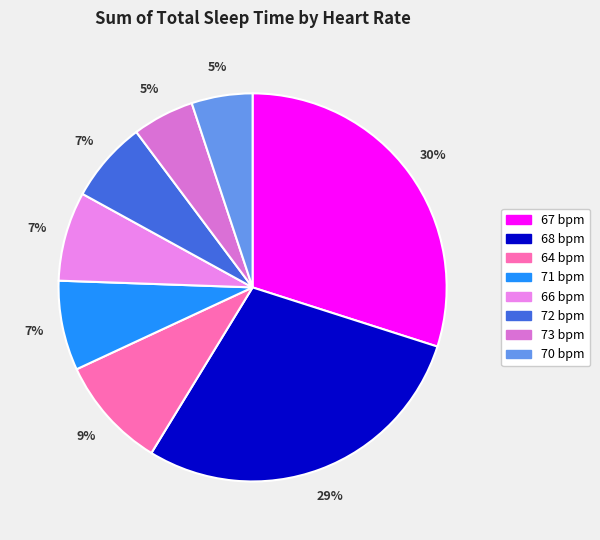

How many slices are in this pie chart?

8